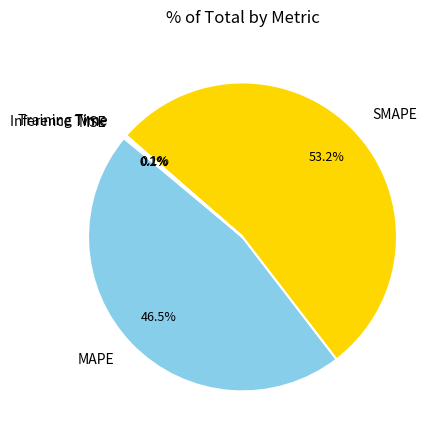

What is the largest slice in the pie chart?

SMAPE